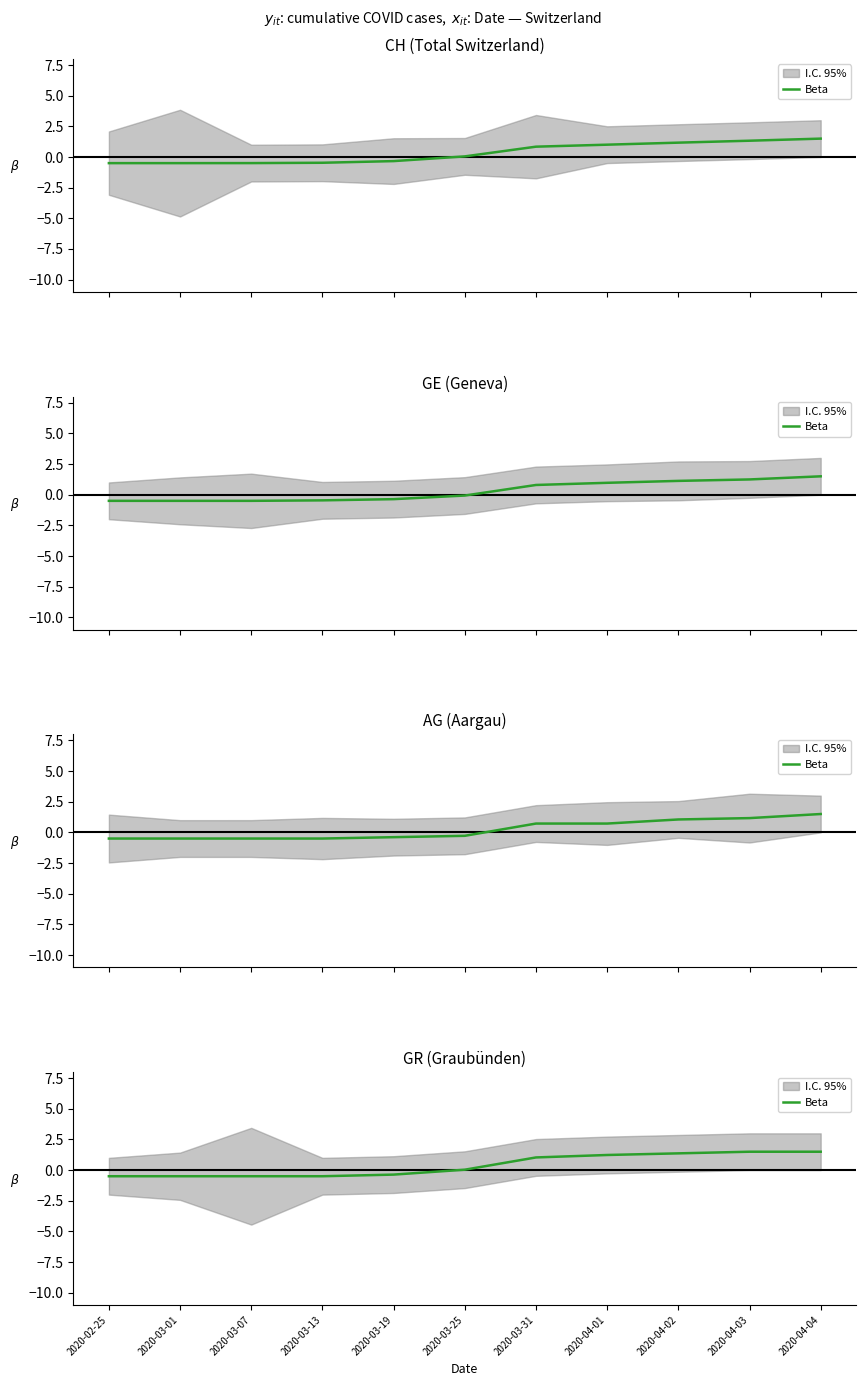

List the labels in order of value, largest first.

2020-04-03, 2020-04-04, 2020-04-02, 2020-04-01, 2020-03-31, 2020-03-25, 2020-03-19, 2020-02-25, 2020-03-01, 2020-03-07, 2020-03-13